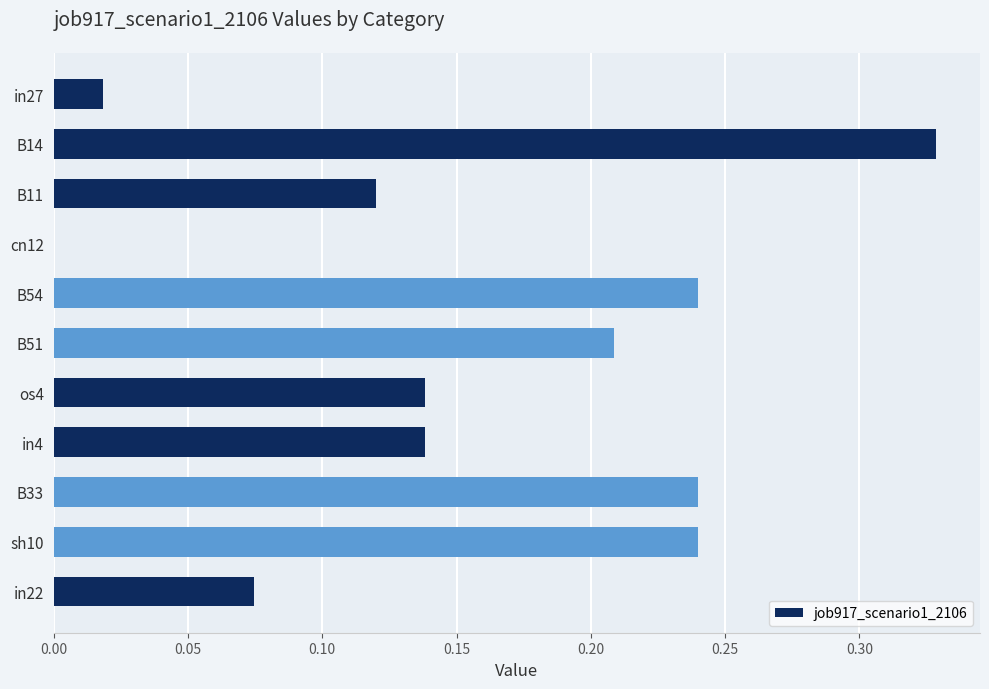

Which category has the highest value across all series?

B14